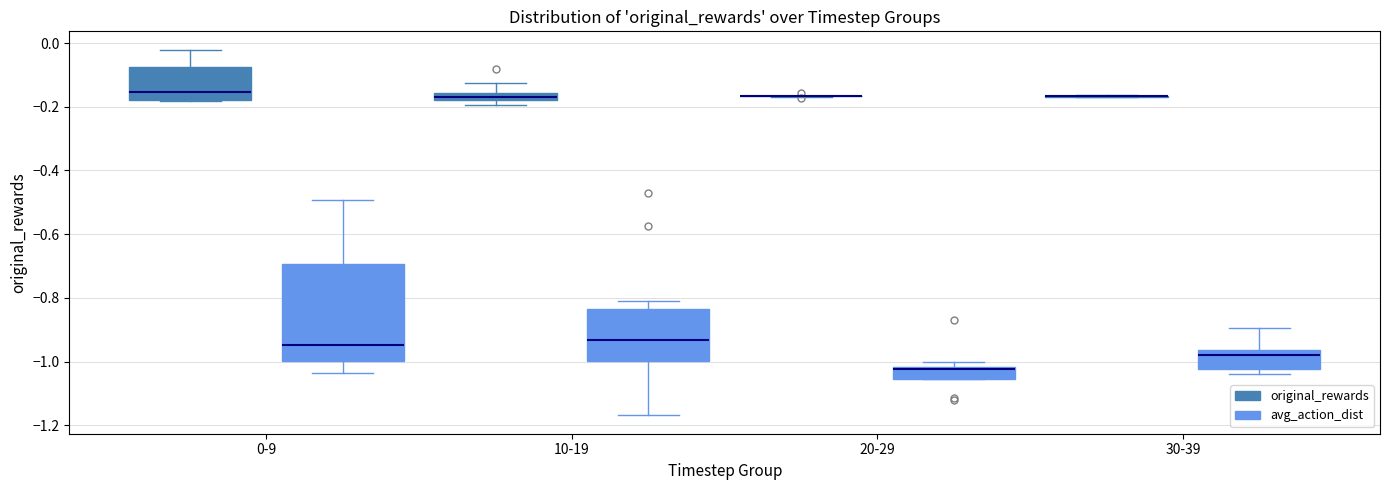

Which box is the tallest, from its lower edge to its upper edge?

0-9 (avg_action_dist)